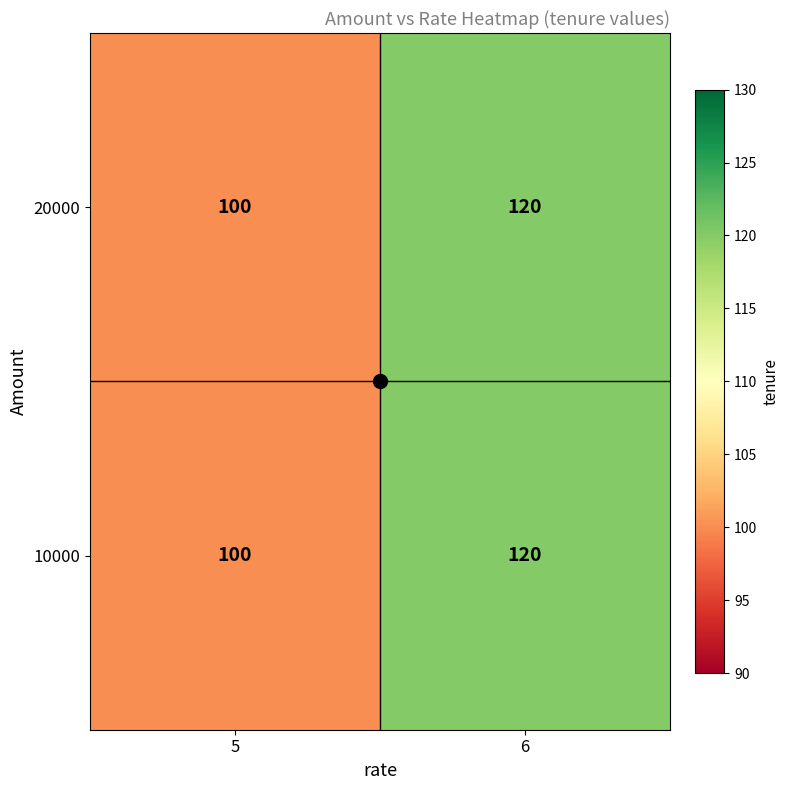

At which label does 10000 reach its minimum?

5